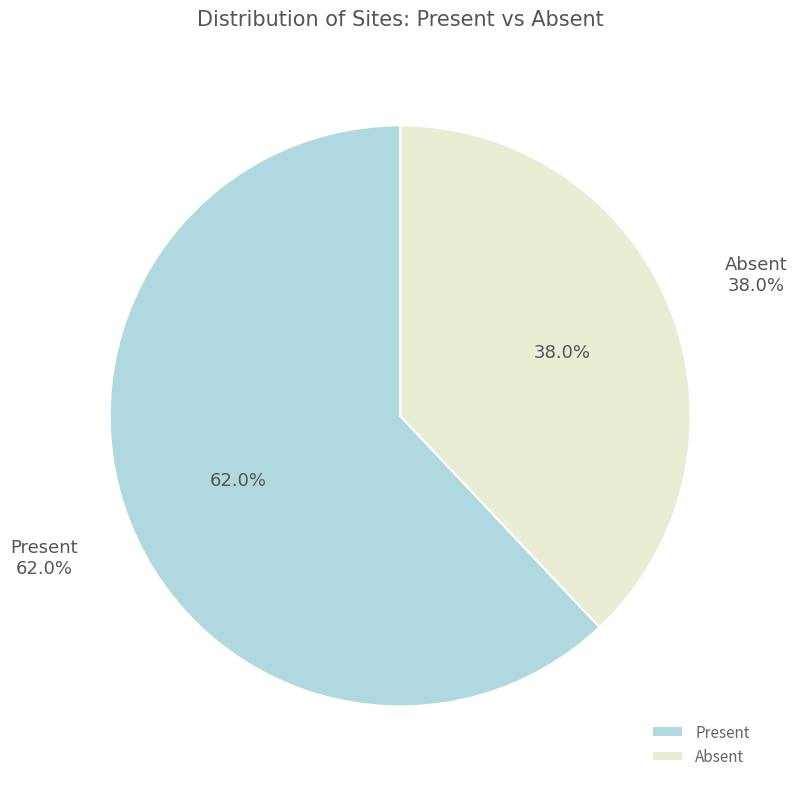

Which has a higher value, Present or Absent?

Present